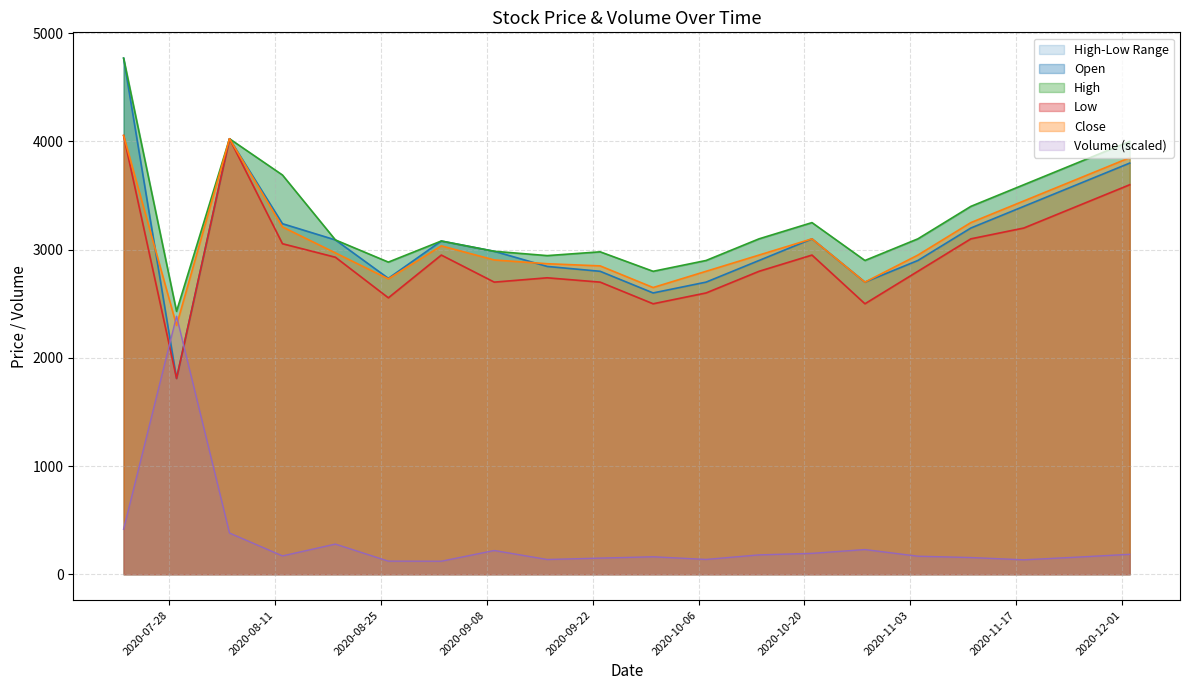

What is the minimum value for High?

2430.0